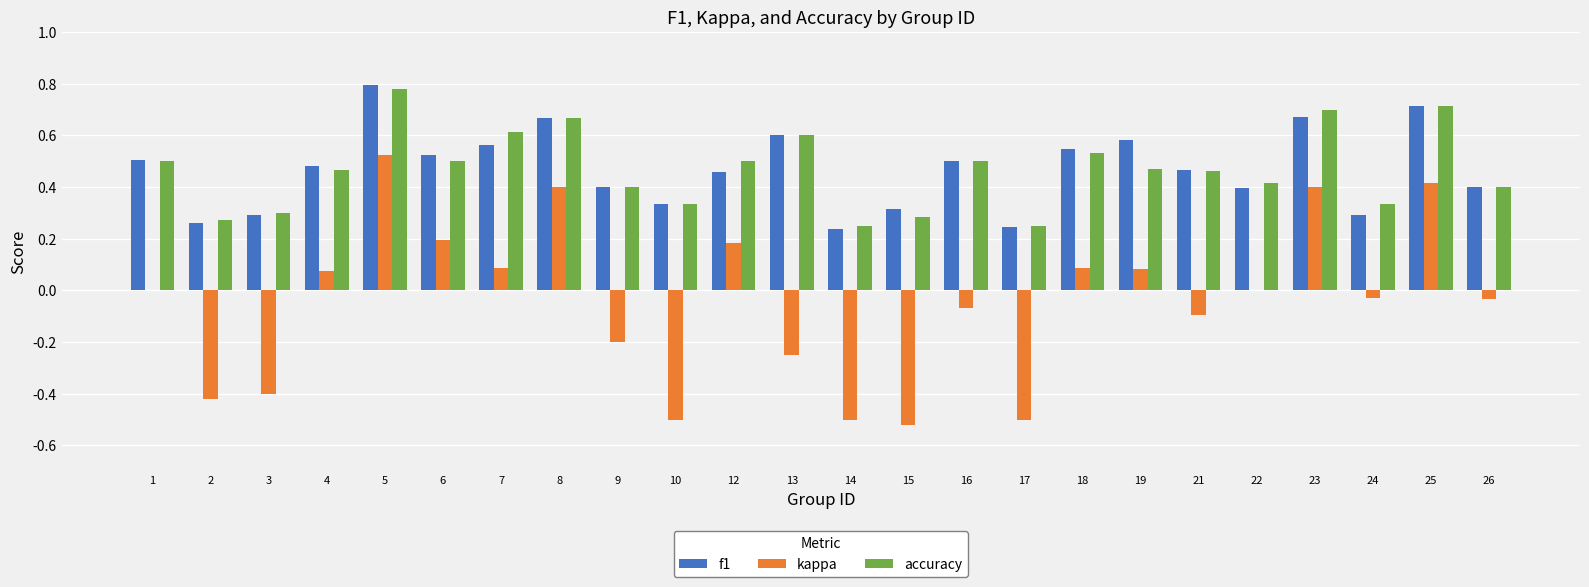

The kappa series shows -0.2 at 21. True or false?

False